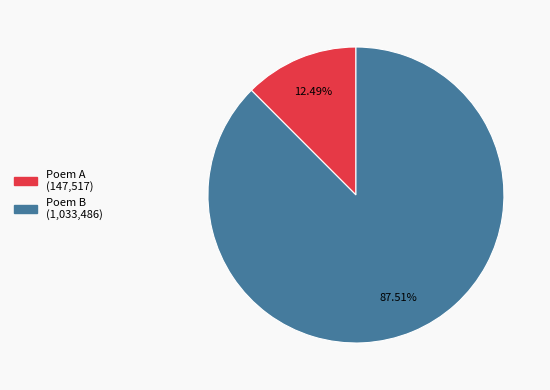

Does any single category account for the majority?

Yes